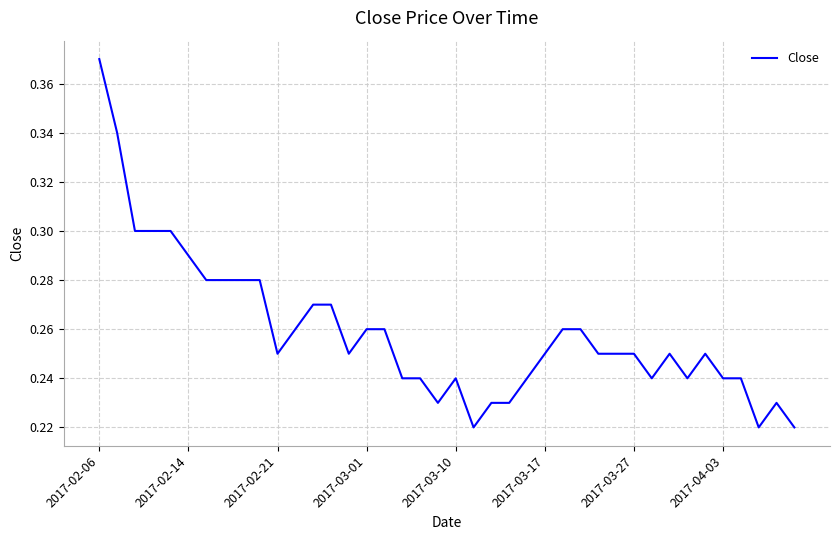

How many lines are shown in the chart?

1